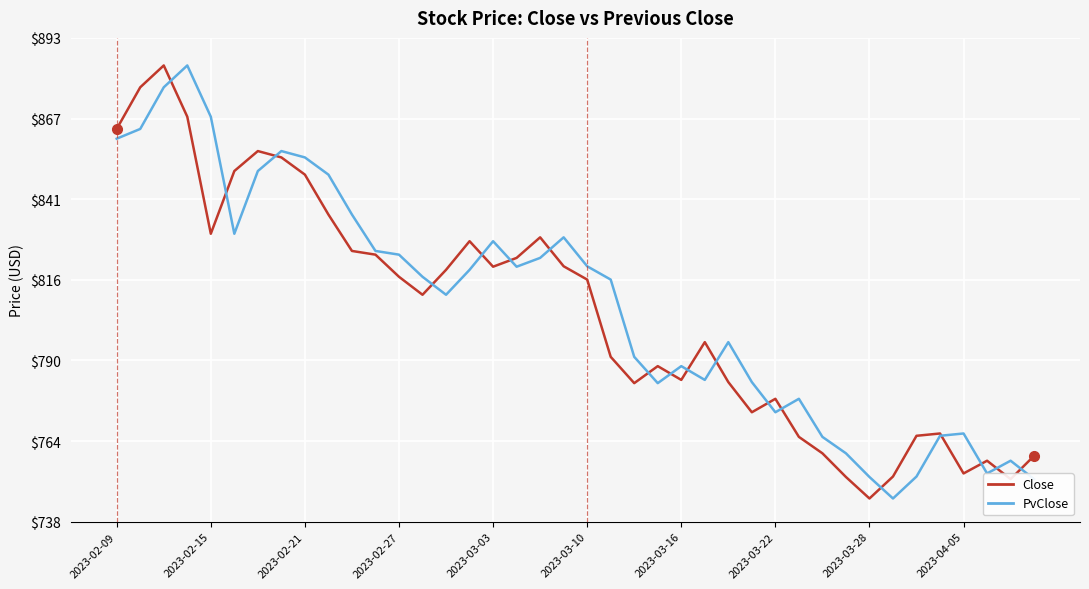

What is the minimum value for Close?

745.4